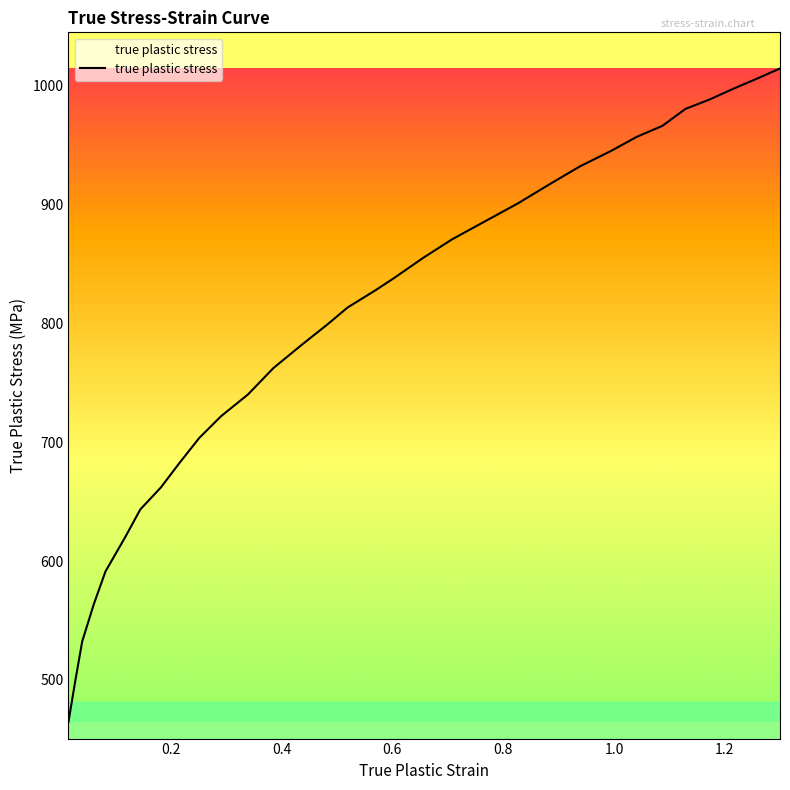

What is the maximum value shown in the chart?

1014.6